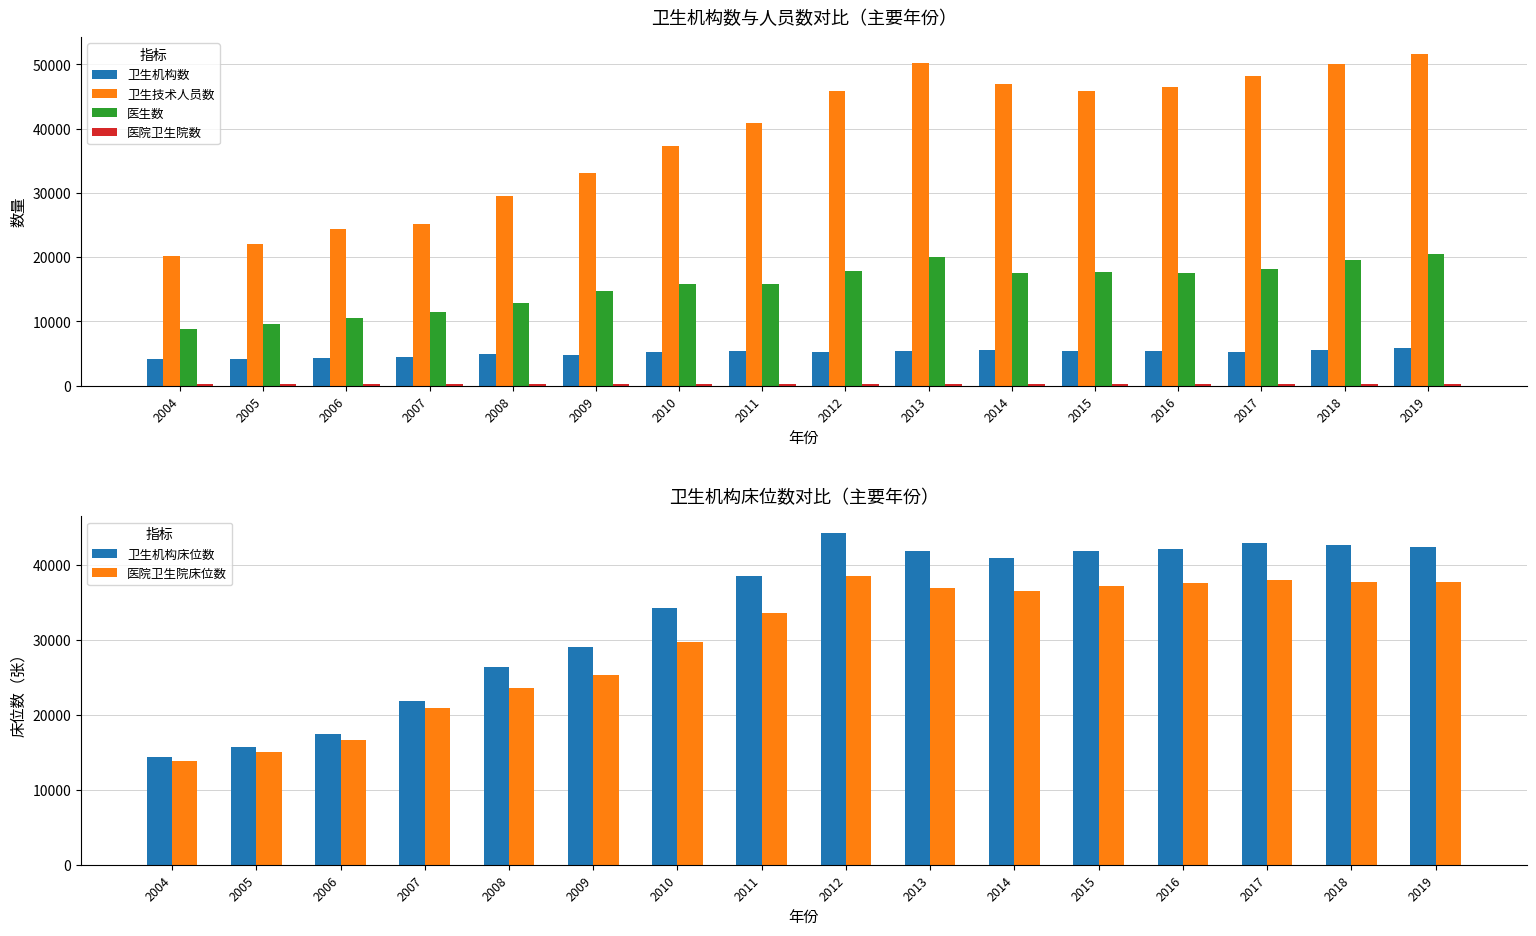

Is it true that 医生数 equals 4877 at 2011?

False